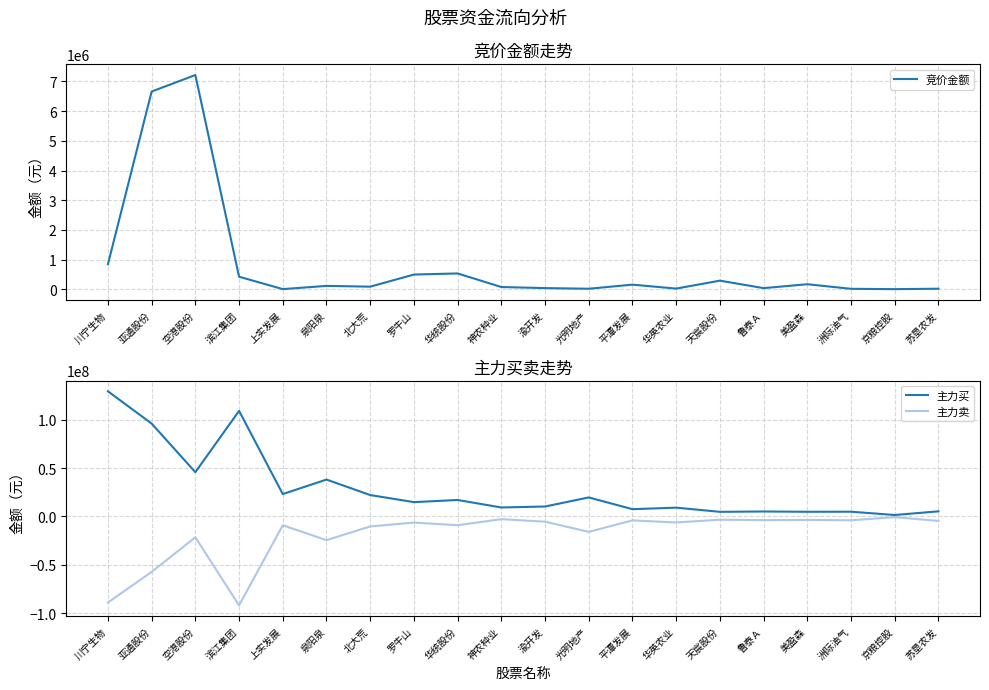

The value of 竞价金额 at 泉阳泉 is 110560. True or false?

True